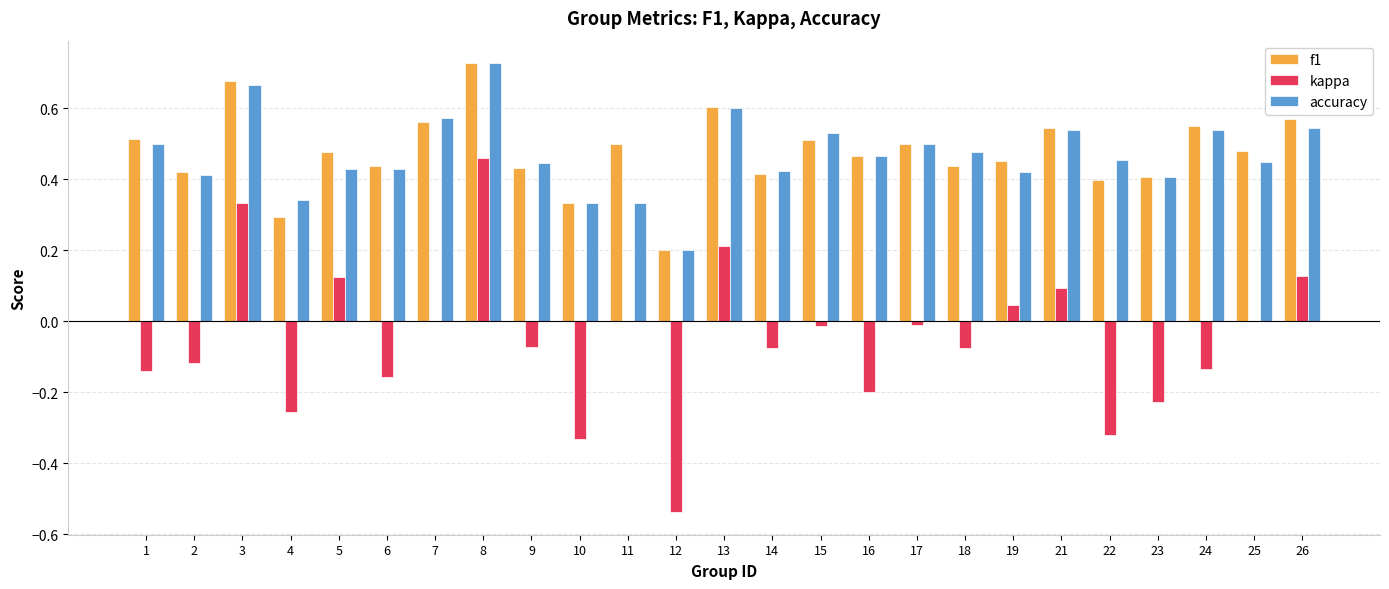

Which series changed the most between 3 and 24?

kappa